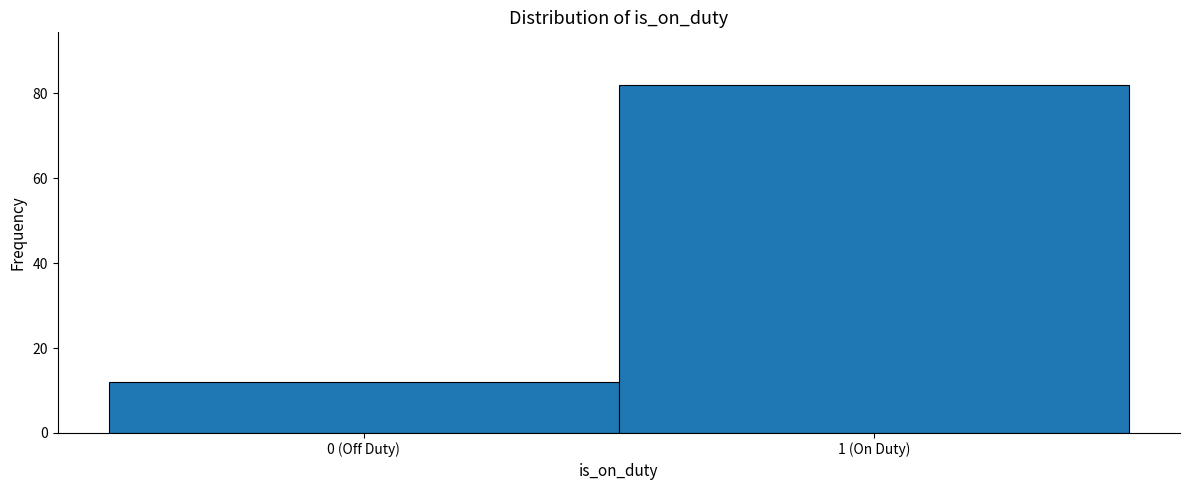

Reading left to right, transcribe all the data shown in this chart.

0 (Off Duty)=12	1 (On Duty)=82